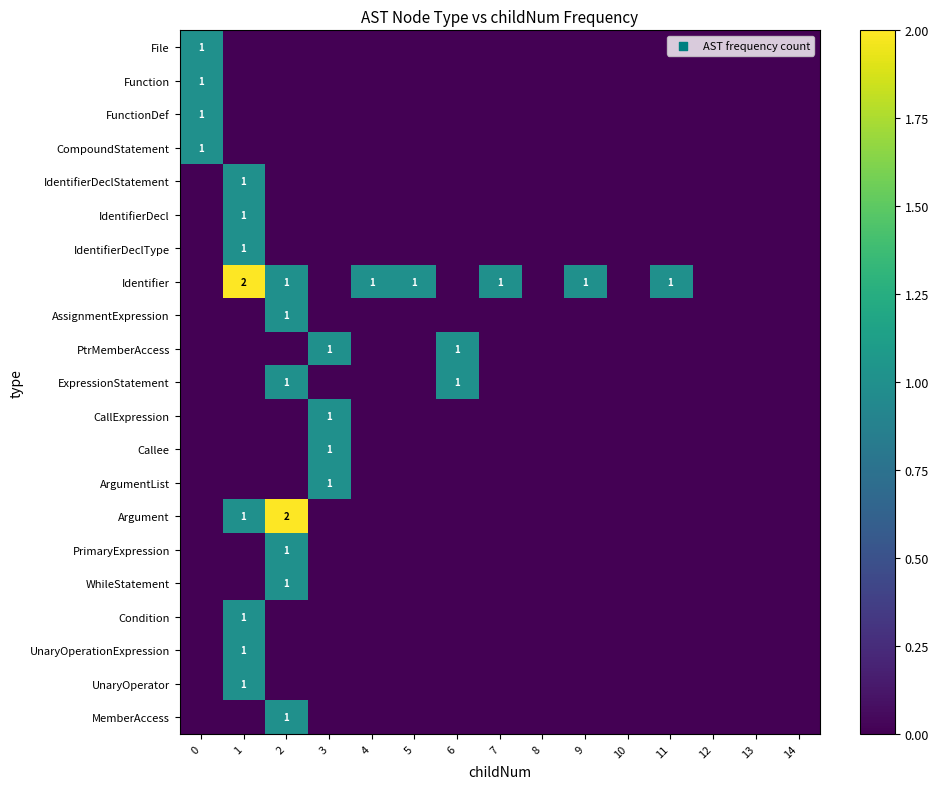

True or false: Identifier has a value of 1 at 9.

True